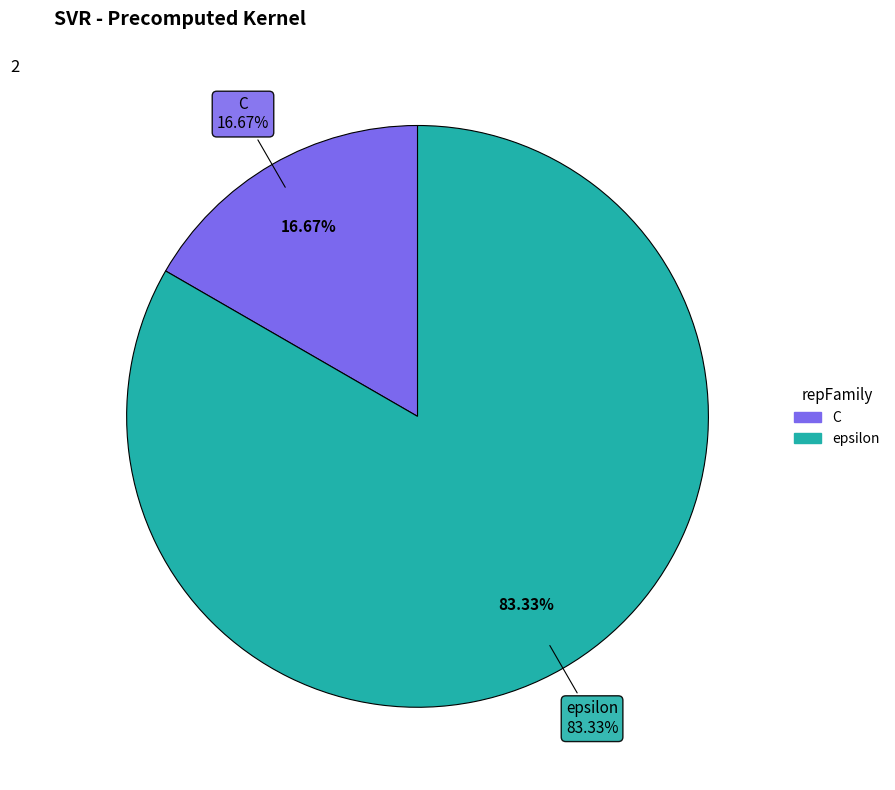

Rank the categories by value from lowest to highest.

C, epsilon